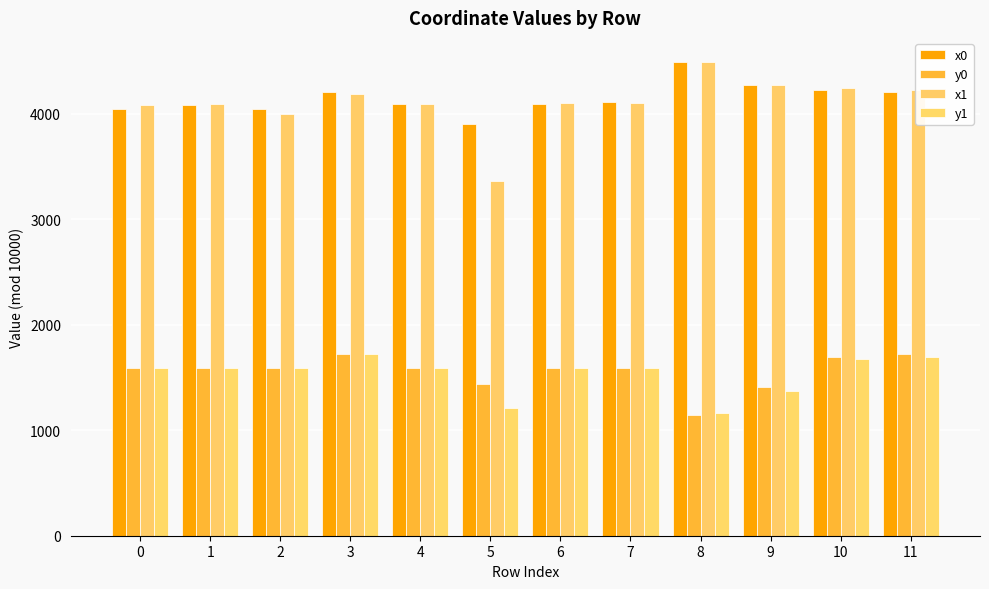

True or false: y0 has a value of 1725.6 at 11.

True